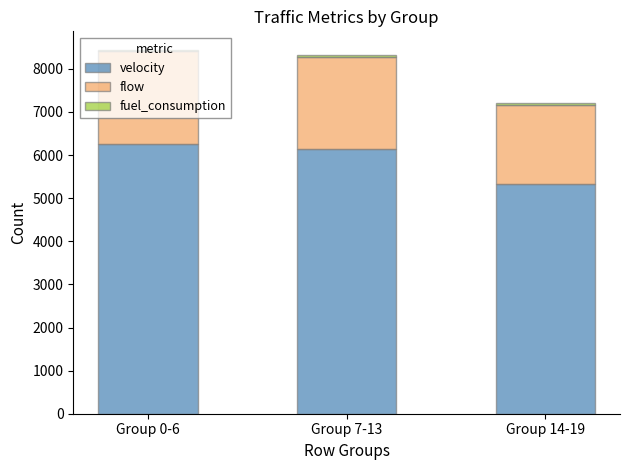

How many distinct data groups are displayed?

3